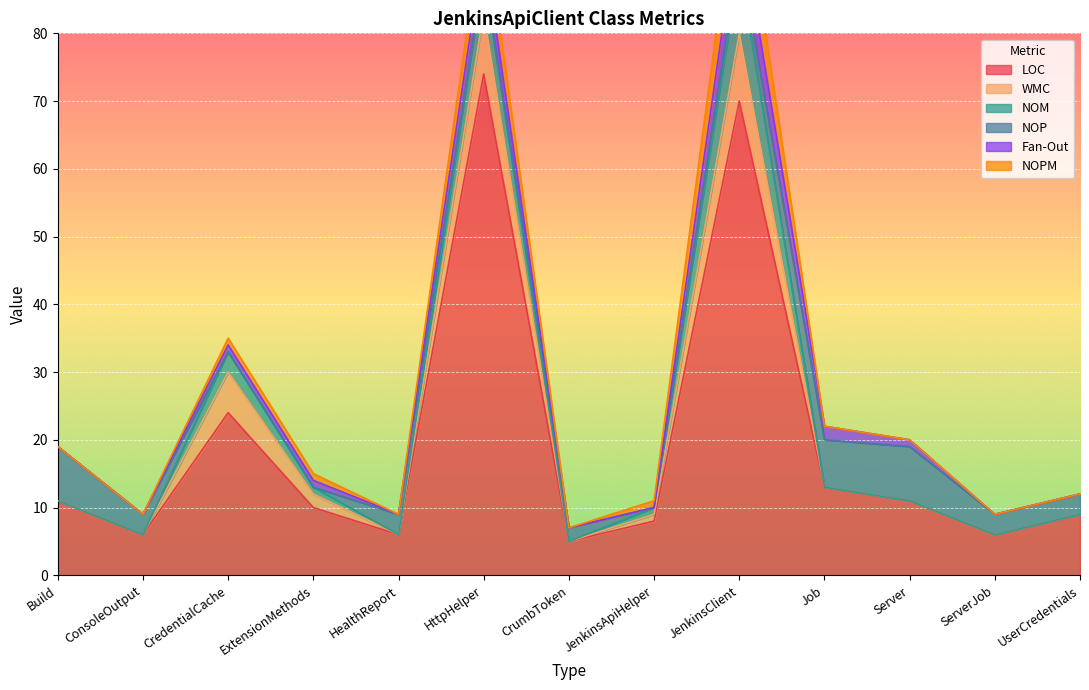

True or false: NOM and NOP intersect in this chart.

True